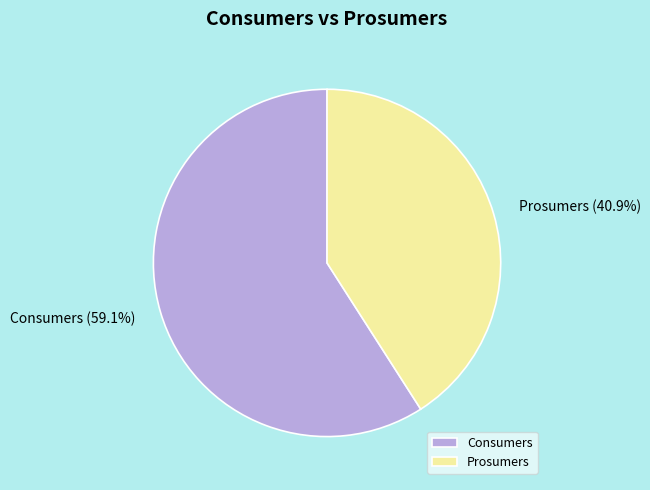

To the nearest percent, what is the combined percentage of Prosumers and Consumers?

100%